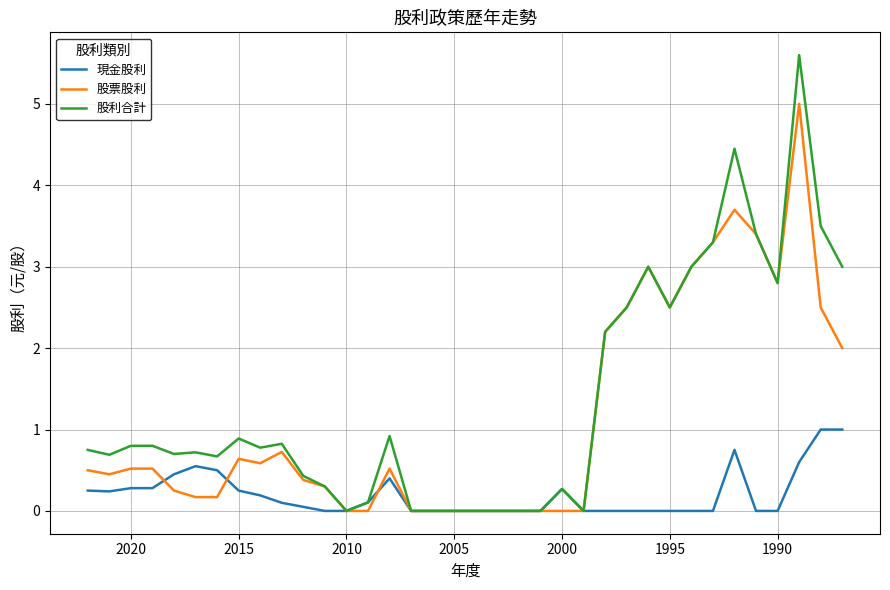

True or false: 股利合計 and 現金股利 intersect in this chart.

False